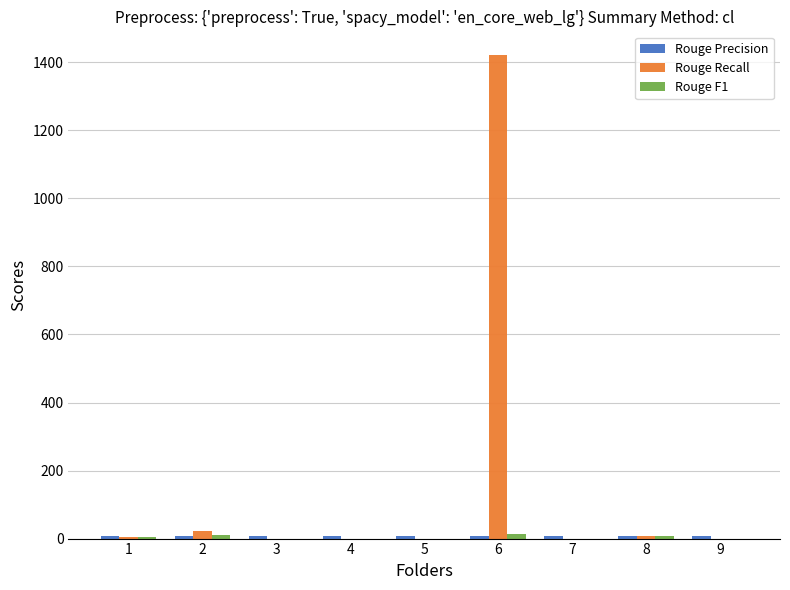

Which series has the largest total across all categories?

Rouge Recall